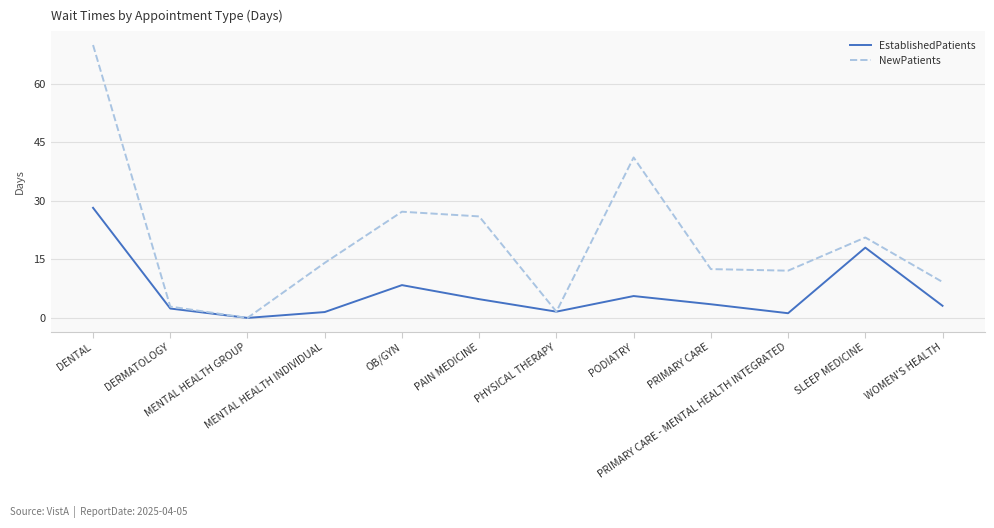

Which series has the largest total across all categories?

NewPatients